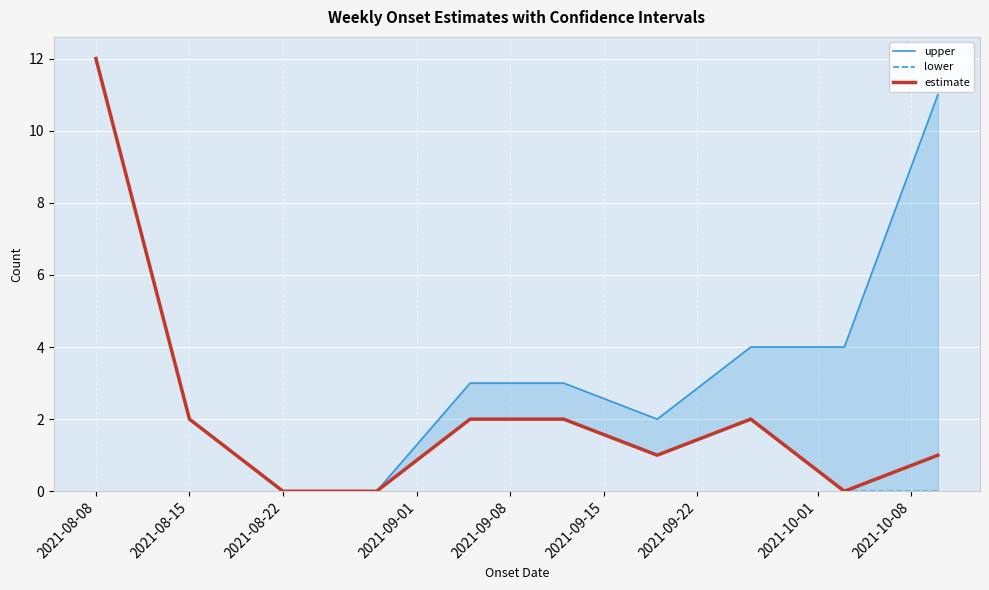

True or false: lower and upper cross at least once.

False